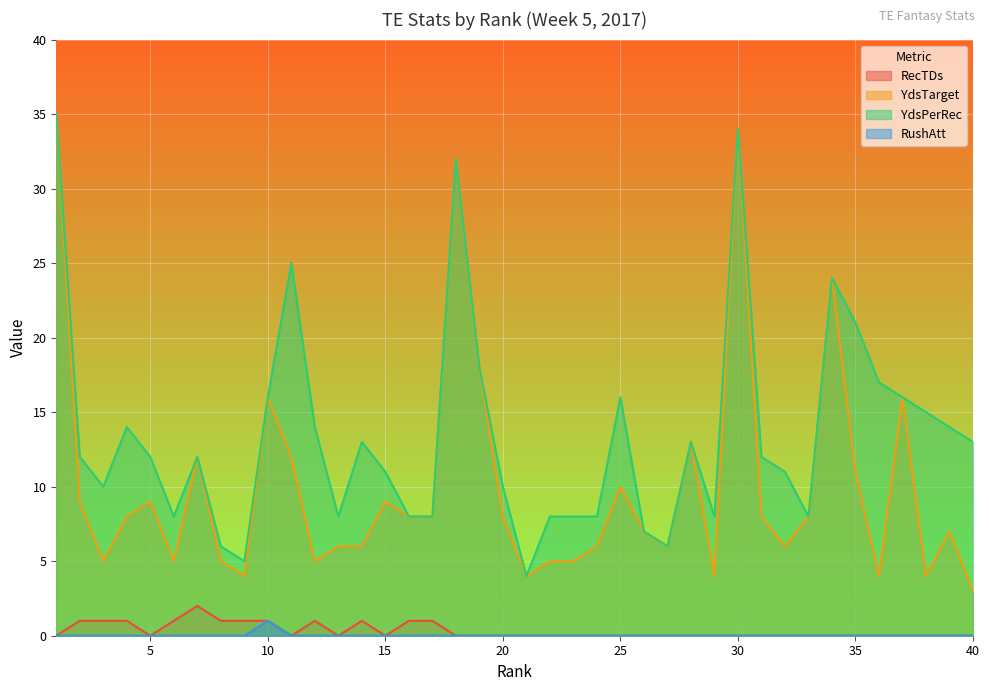

True or false: RecTDs has a value of -1 at 25.

False